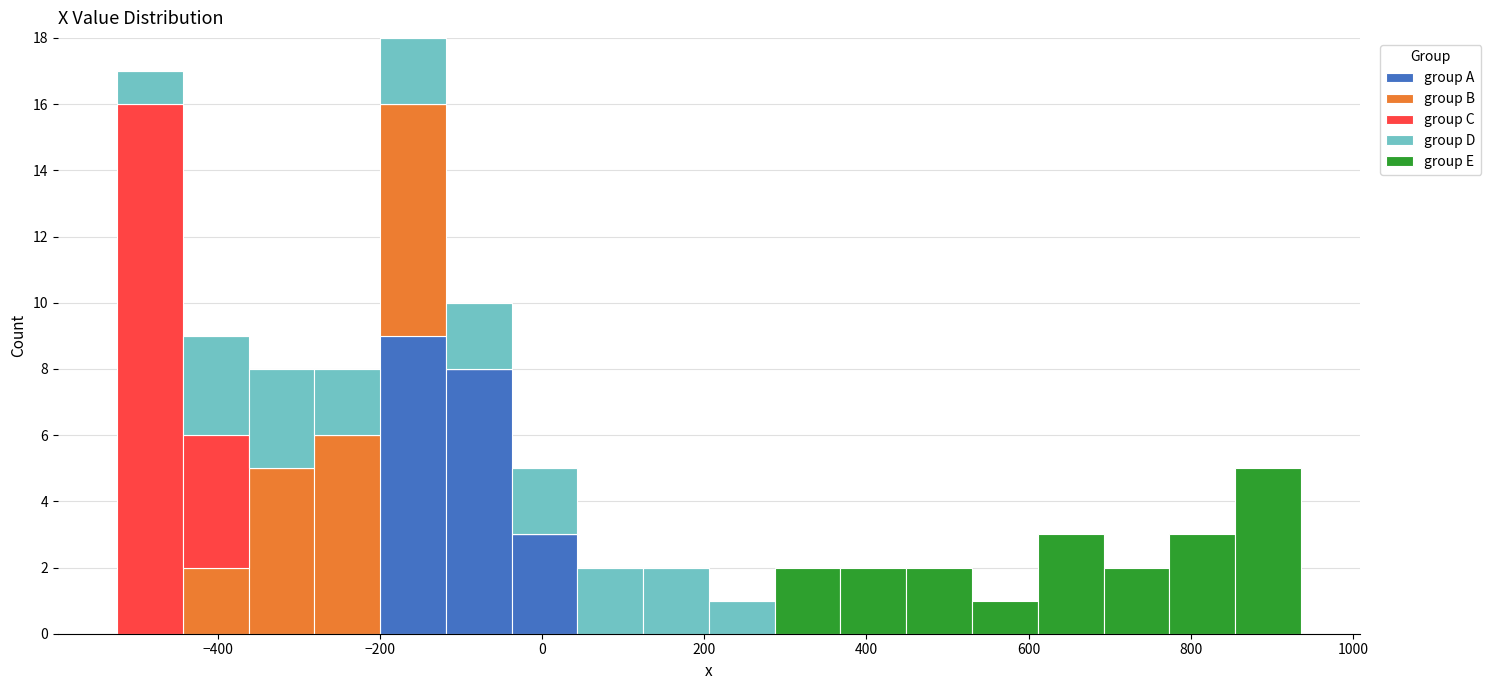

Reading left to right, transcribe this chart: for each stacked bar, give the range it covers on the x-axis and its total height. Neither the bar edges nor the heights are printed on the chart, so give them approximately, as read against the axes.

-520 to -440: 17
-440 to -360: 9
-360 to -280: 8
-280 to -200: 8
-200 to -120: 18
-120 to -40: 10
-40 to 40: 5
40 to 120: 2
120 to 200: 2
200 to 280: 1
280 to 360: 2
360 to 440: 2
440 to 540: 2
540 to 620: 1
620 to 700: 3
700 to 780: 2
780 to 860: 3
860 to 940: 5